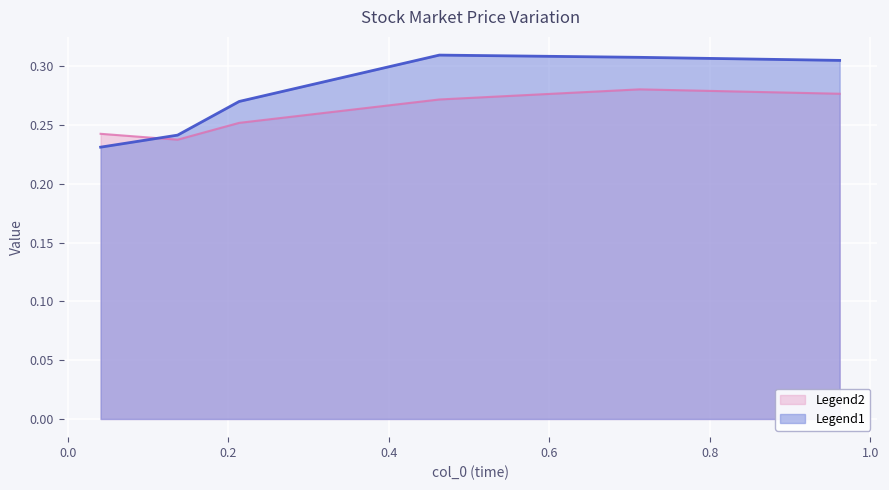

Which series has the largest total across all categories?

Legend1